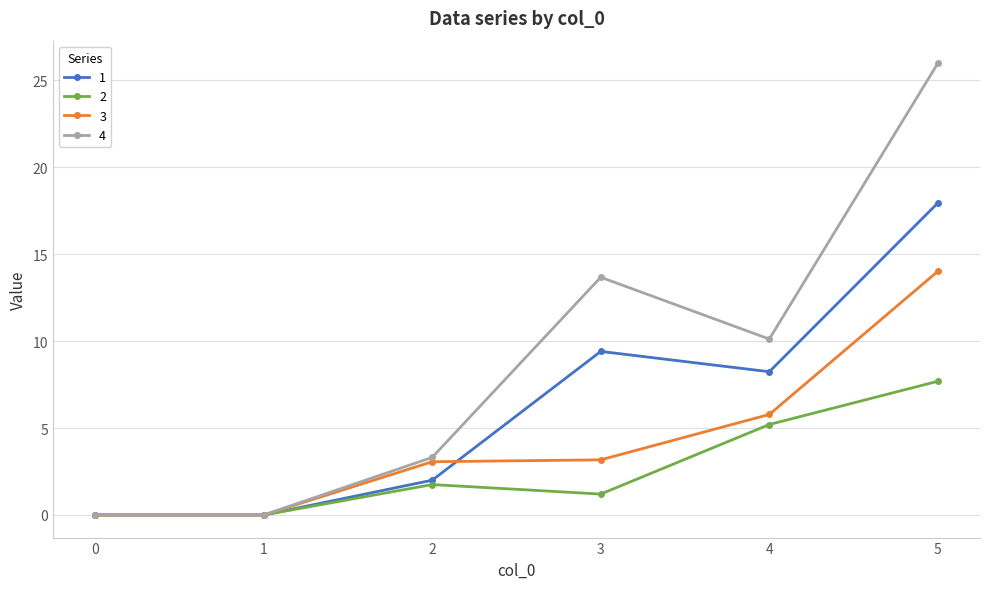

At which label is 1 closest to 8?

4